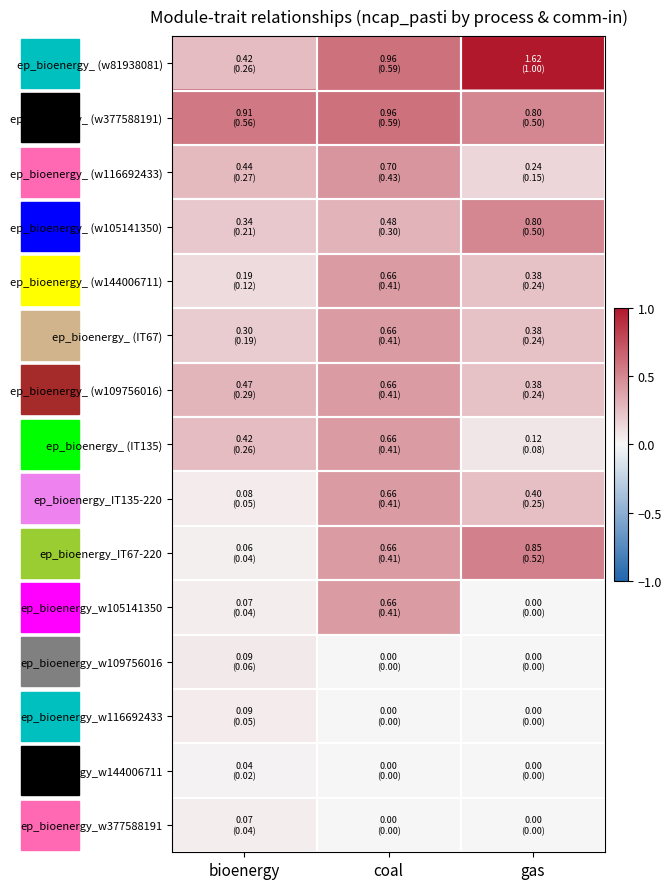

Which has a higher value, gas or bioenergy?

gas